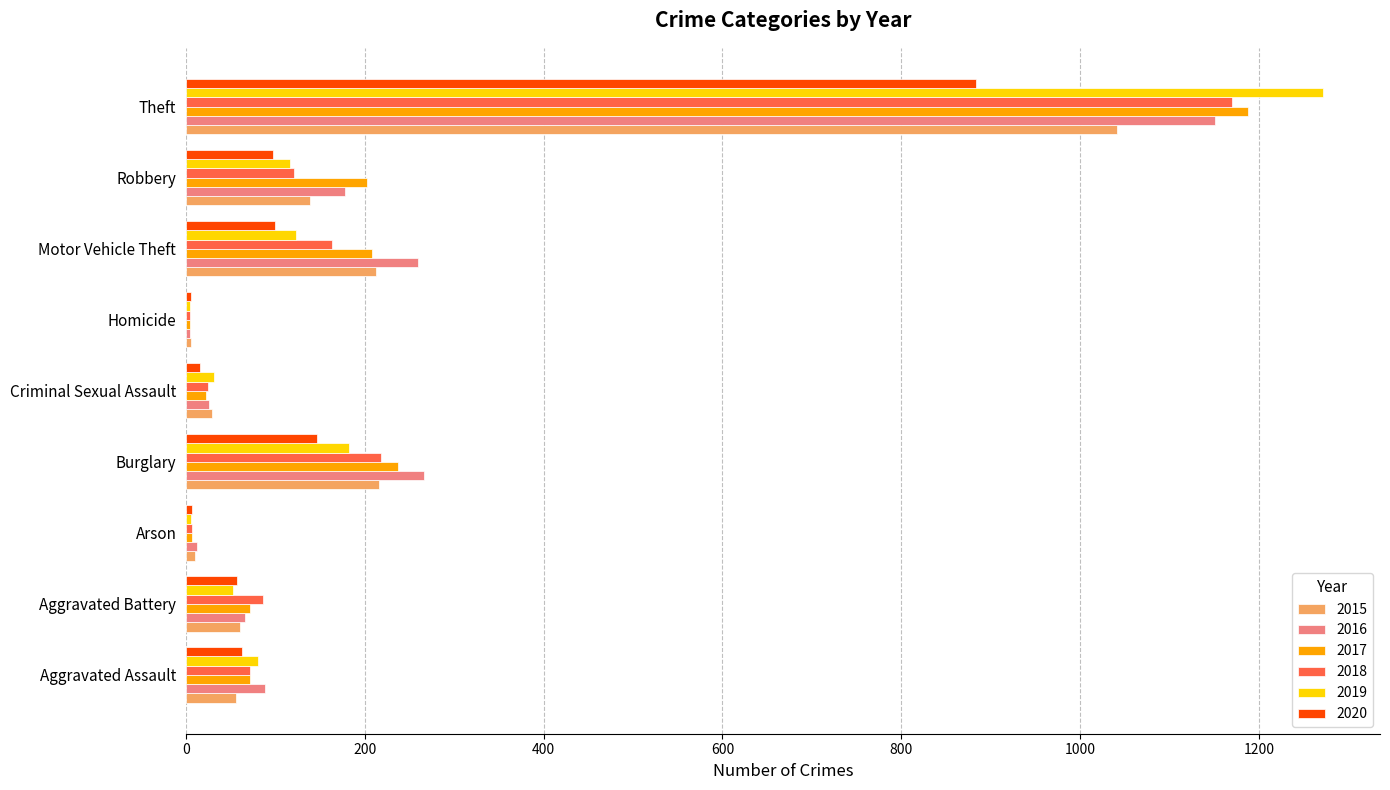

What is the sum of all 2020 values?

1372